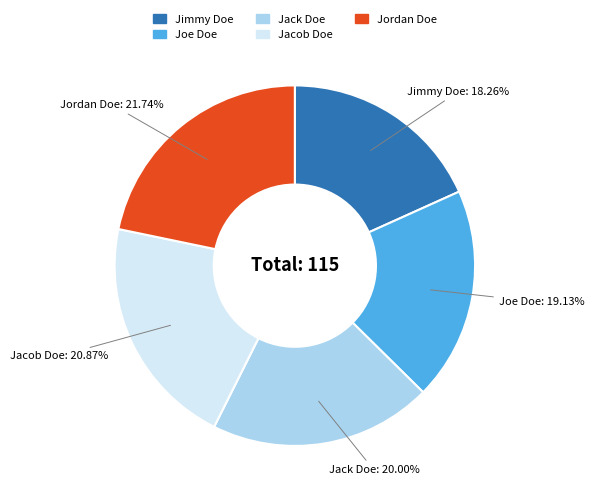

Combined, do Joe Doe and Jacob Doe account for over 50%?

No